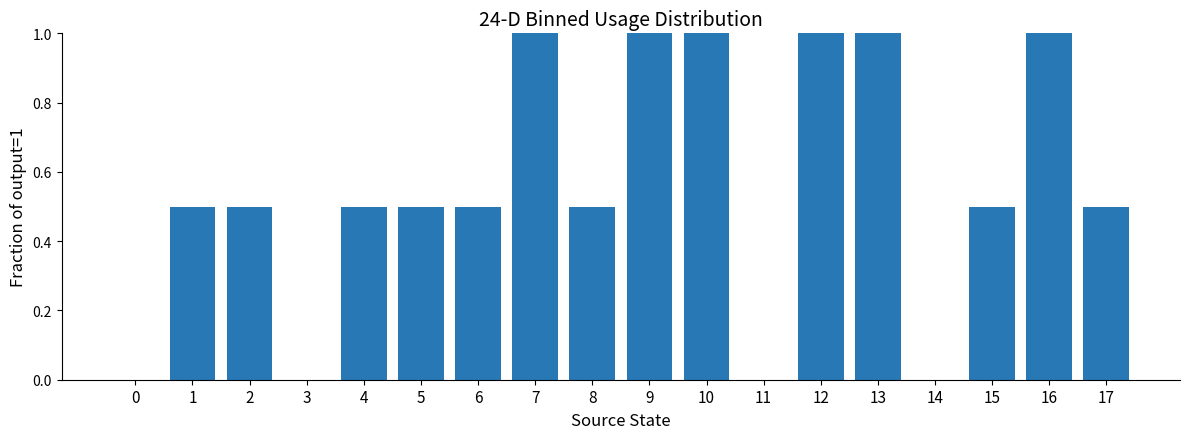

What is the sum of all values?

10.0